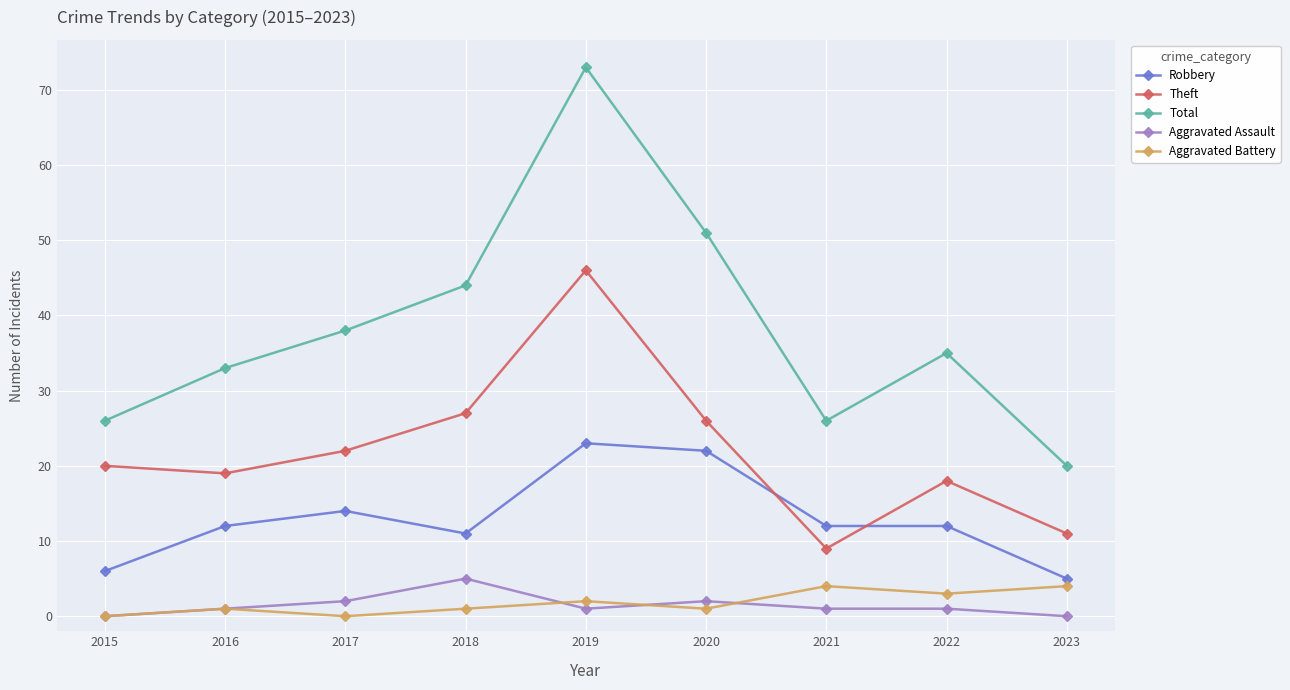

Between 2019 and 2022, which series saw the biggest shift?

Total